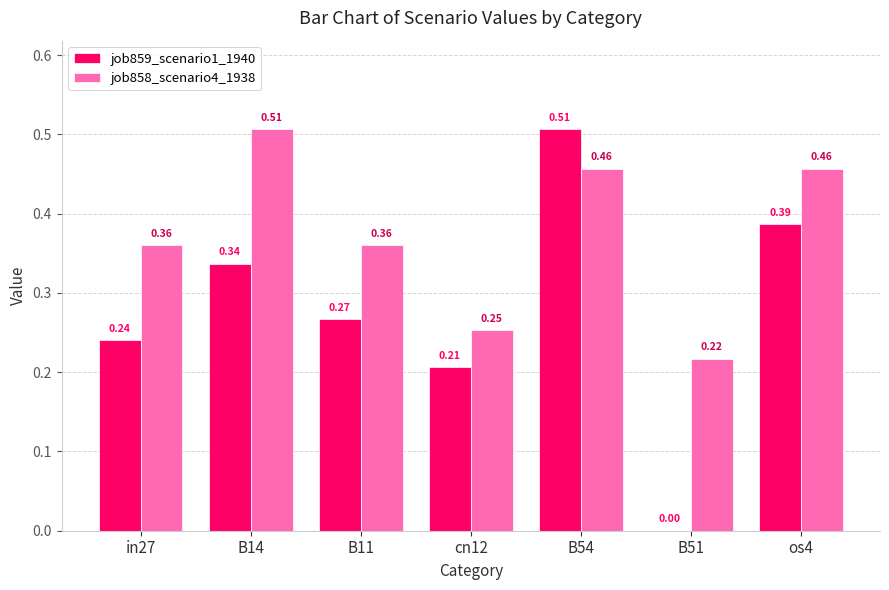

What is the difference between the job858_scenario4_1938 values at B11 and os4?

0.1